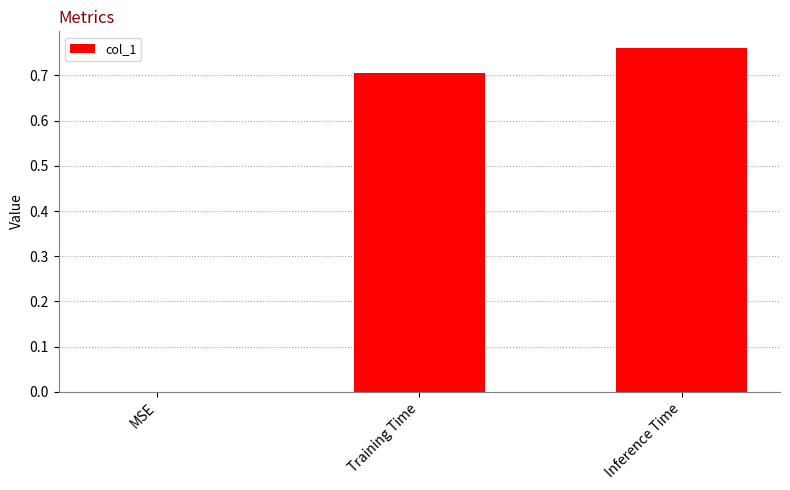

The chart shows a value of 0.5 at MSE. True or false?

False